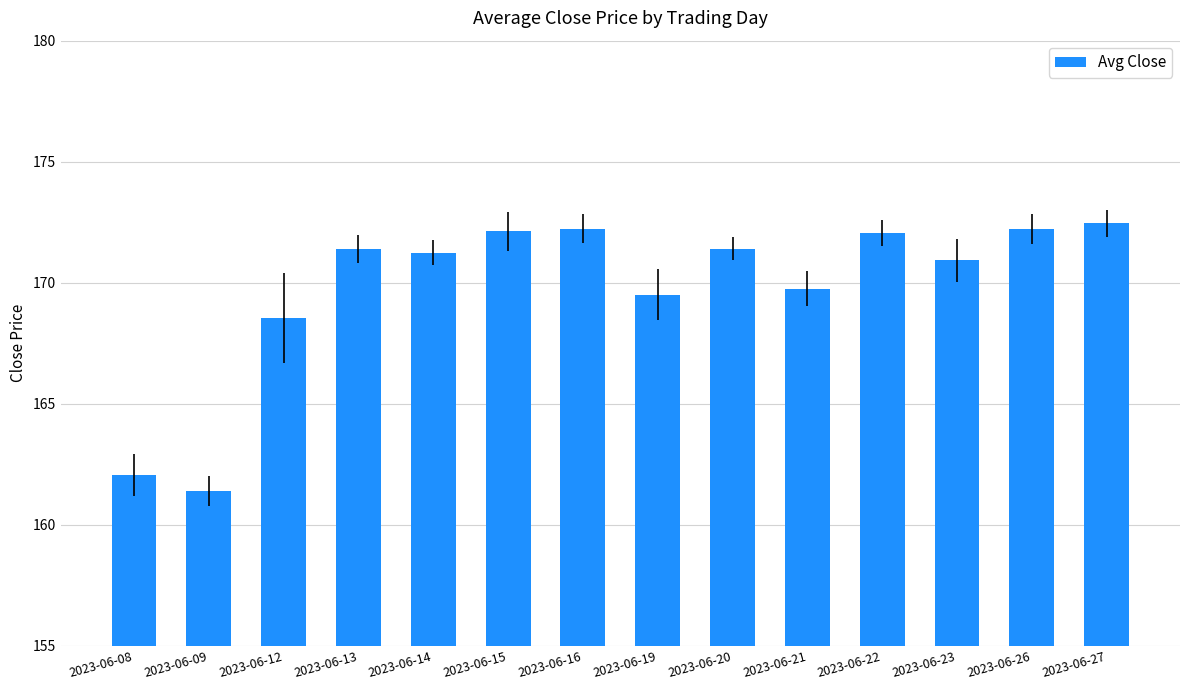

Is it true that the value at 2023-06-23 is 283.9?

False